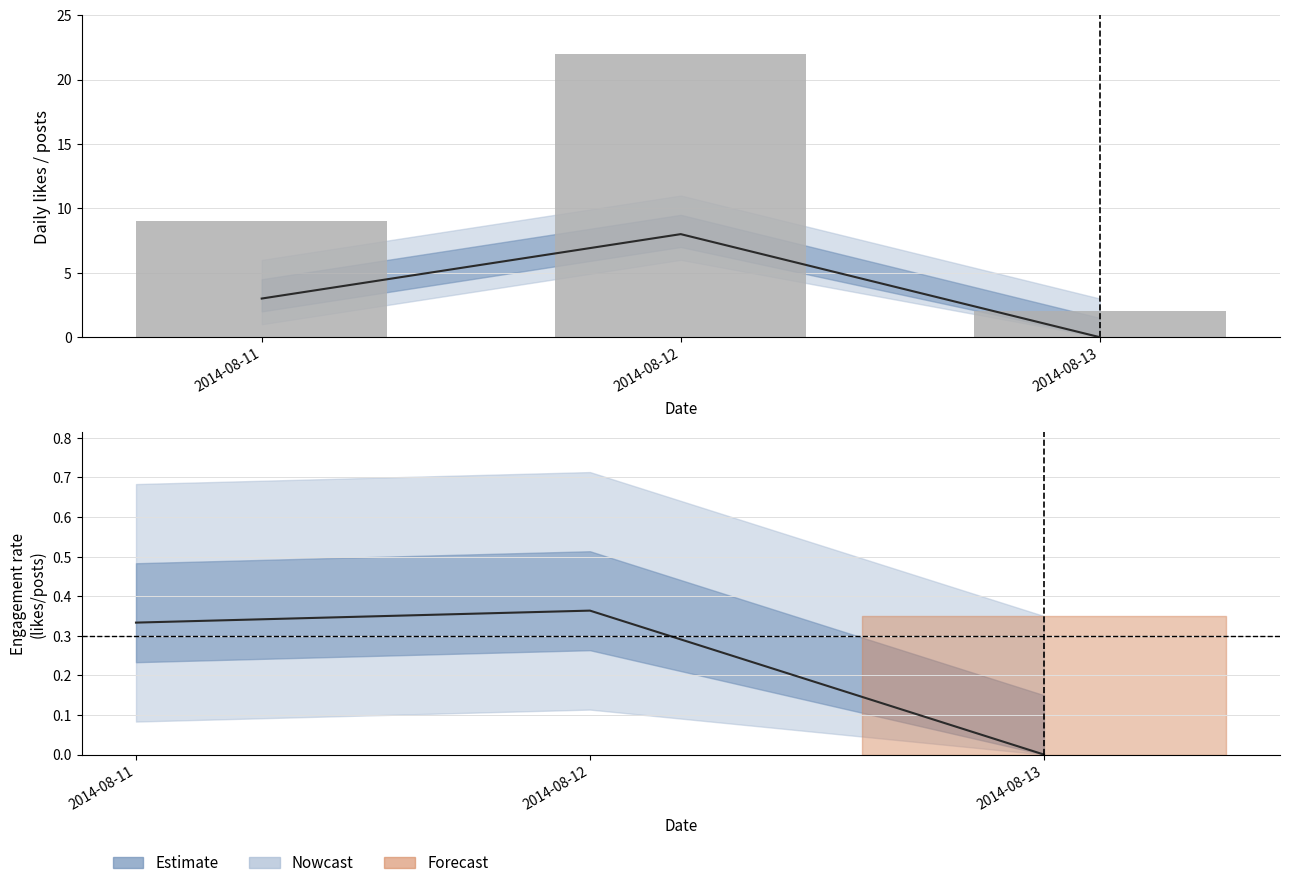

Rank the series at 2014-08-13 from highest to lowest value.

posts_count, likes_count_line, engagement_rate